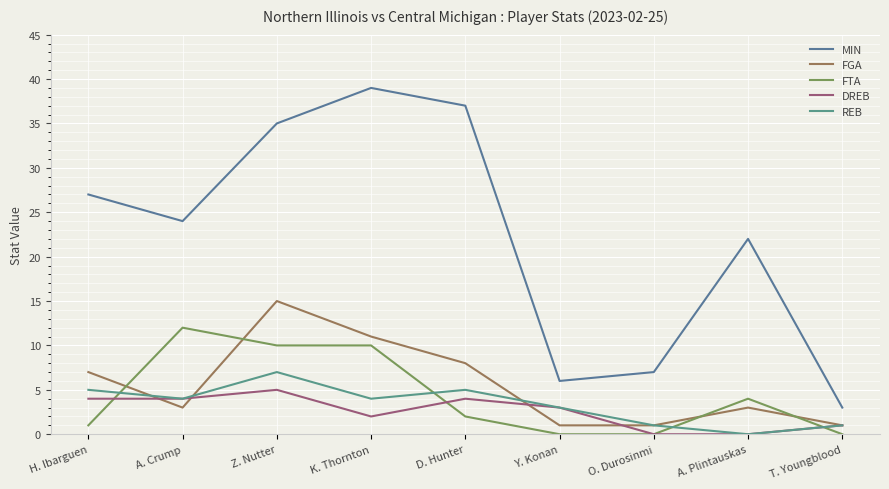

Reading left to right, transcribe all the data shown in this chart.

MIN: 27	24	35	39	37	6	7	22	3
FGA: 7	3	15	11	8	1	1	3	1
FTA: 1	12	10	10	2	0	0	4	0
DREB: 4	4	5	2	4	3	0	0	1
REB: 5	4	7	4	5	3	1	0	1